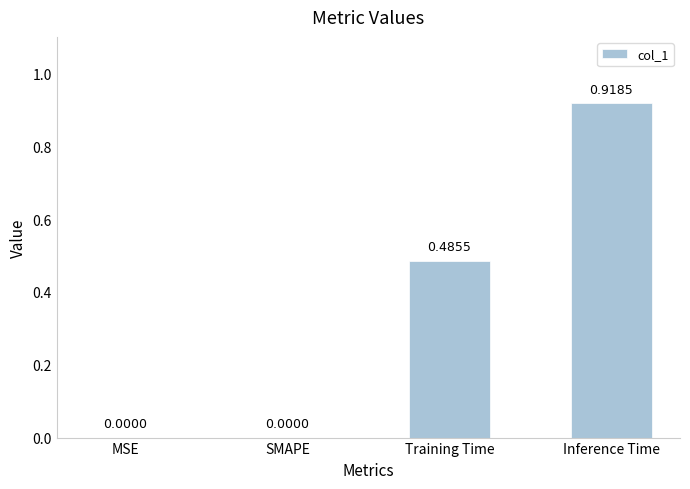

At which category does the chart reach its peak across all series?

Inference Time